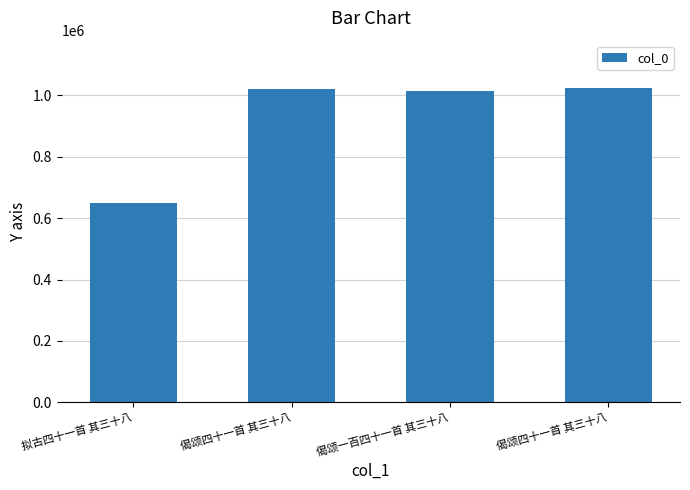

Reading left to right, what are all the values shown in this chart?

651060	1021205	1014838	1024963